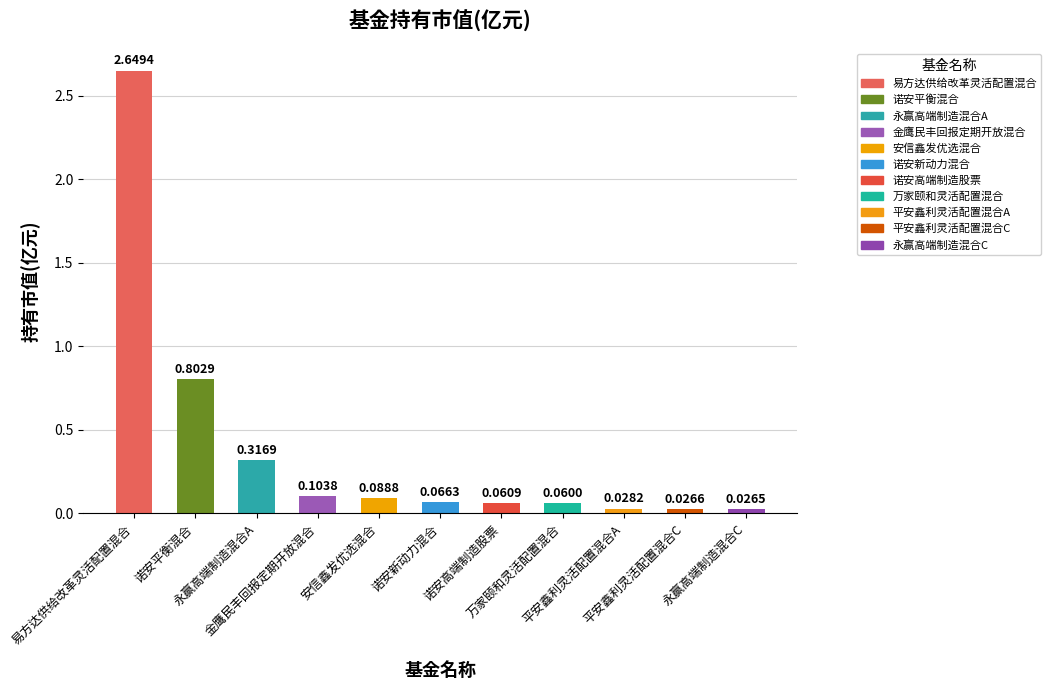

Which label corresponds to the smallest value in the chart?

永赢高端制造混合C